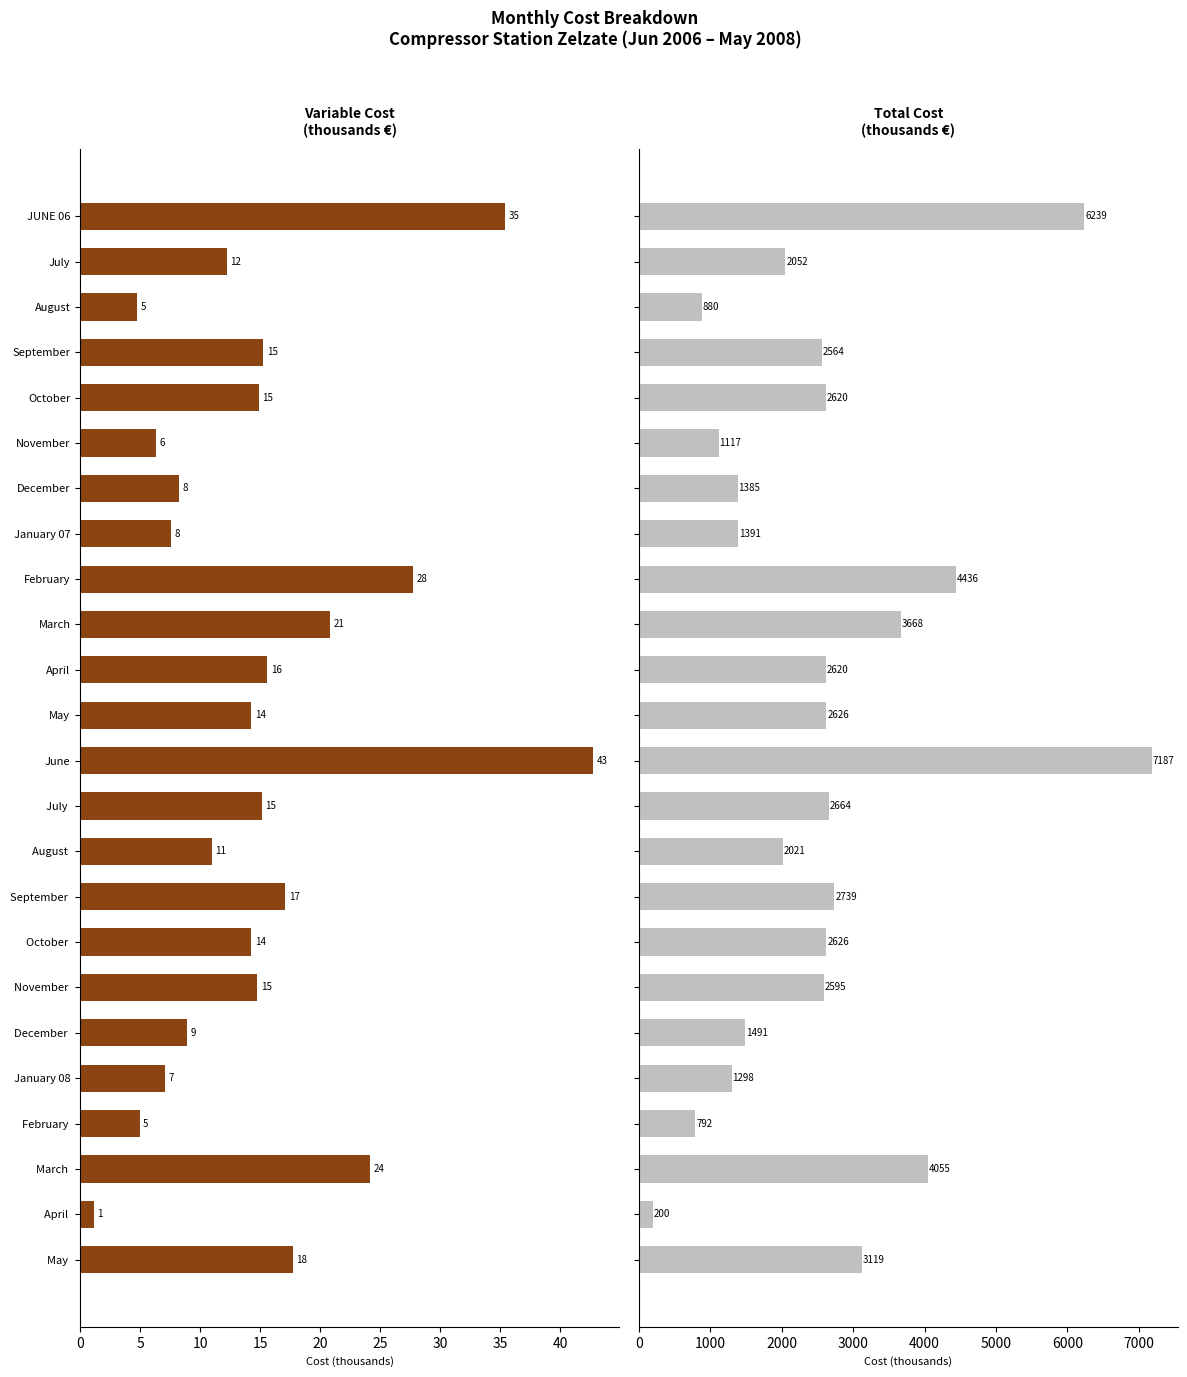

What is the minimum value shown in the chart?

1.1